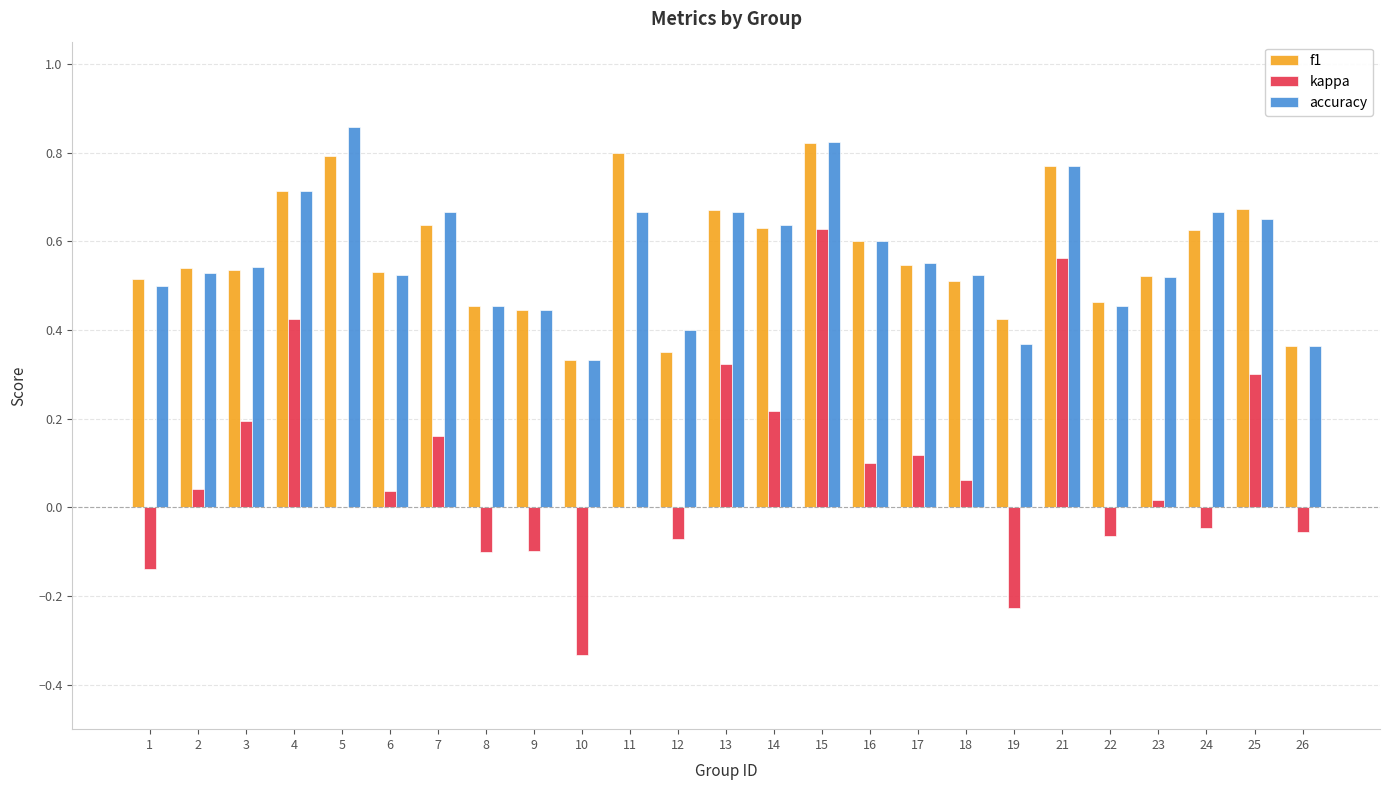

What are all the series names shown in the legend?

f1, kappa, accuracy